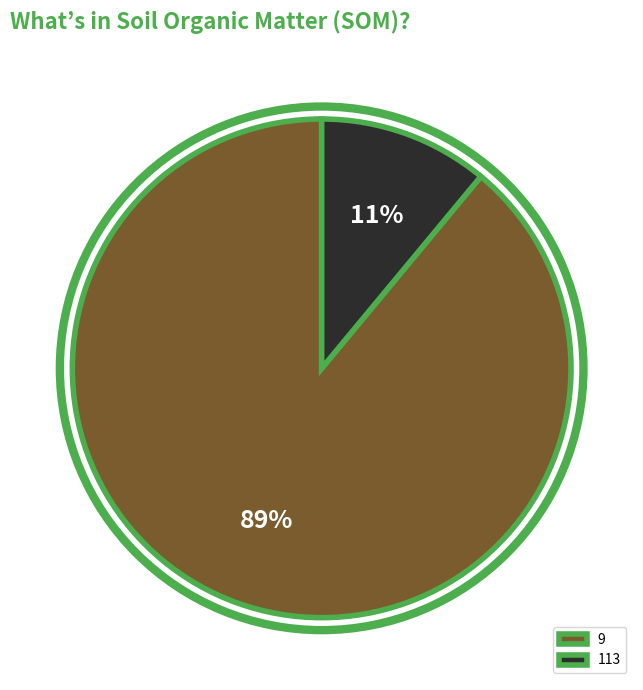

To the nearest percent, what portion does 9 represent?

89%